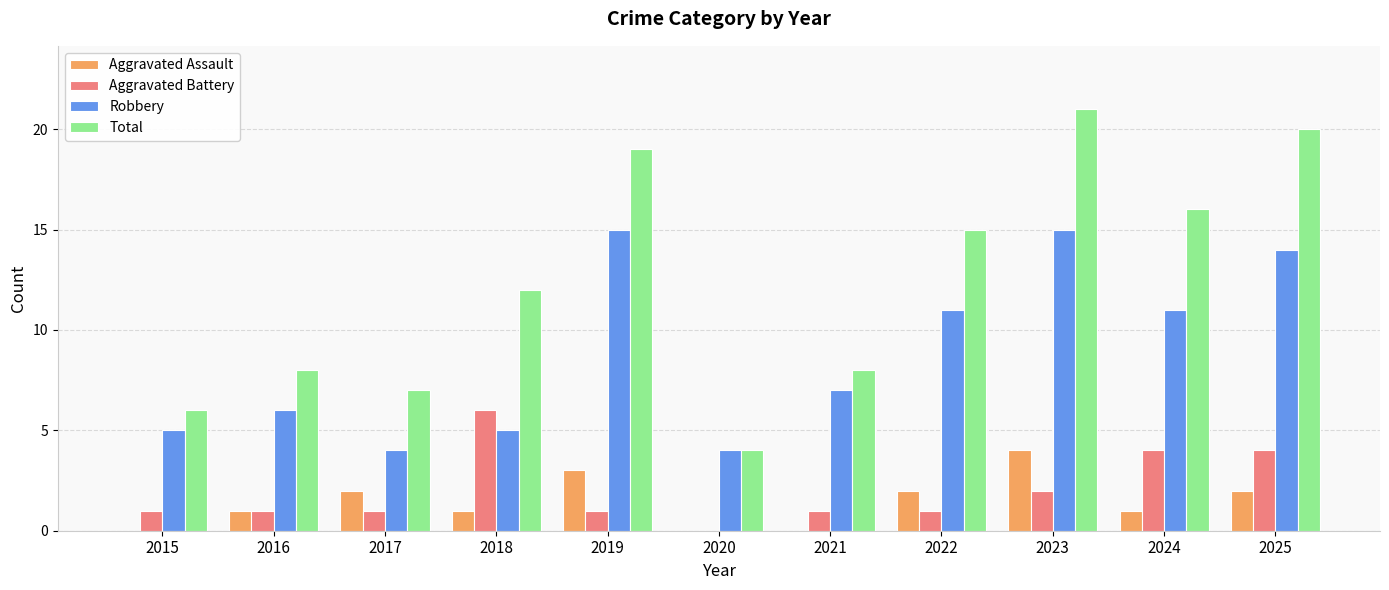

Reading left to right, transcribe all the data shown in this chart.

Aggravated Assault: 0	1	2	1	3	0	0	2	4	1	2
Aggravated Battery: 1	1	1	6	1	0	1	1	2	4	4
Robbery: 5	6	4	5	15	4	7	11	15	11	14
Total: 6	8	7	12	19	4	8	15	21	16	20